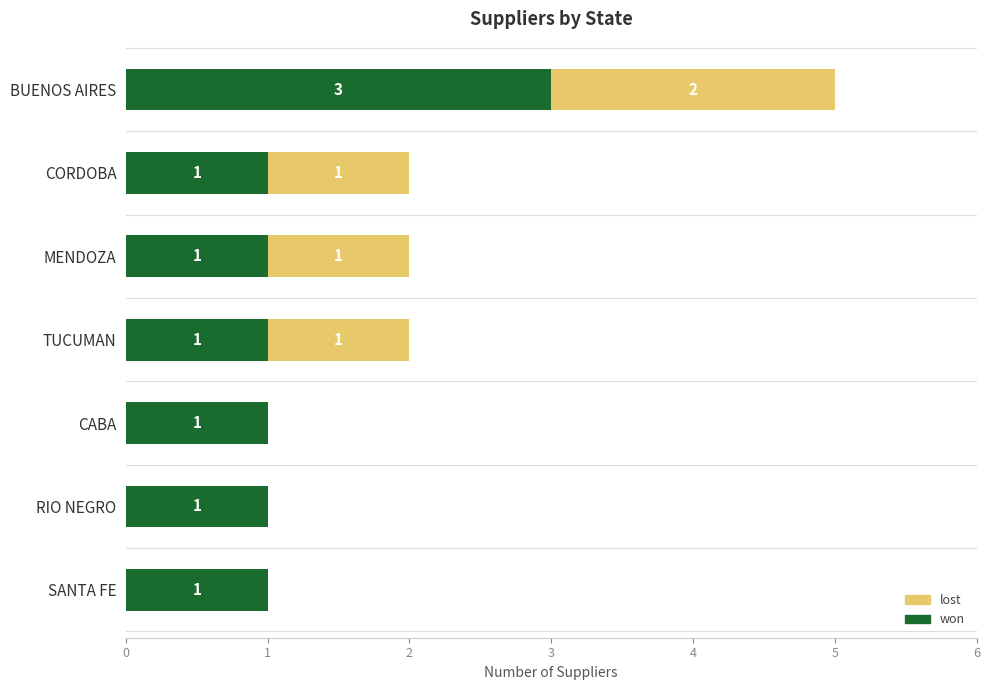

The won series shows 1 at RIO NEGRO. True or false?

True